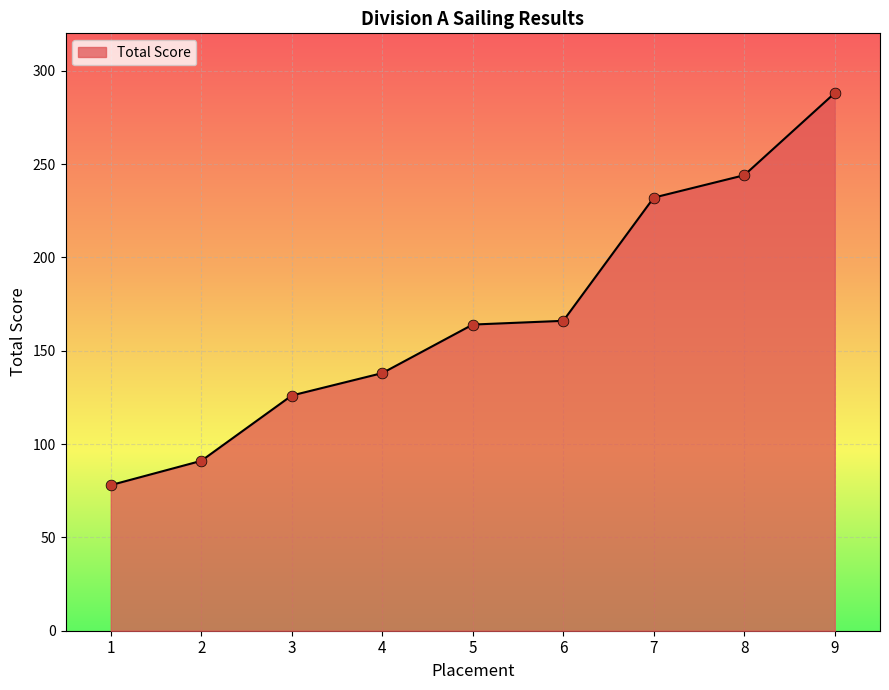

What is the ratio of the value at 1 to the value at 9?

0.3